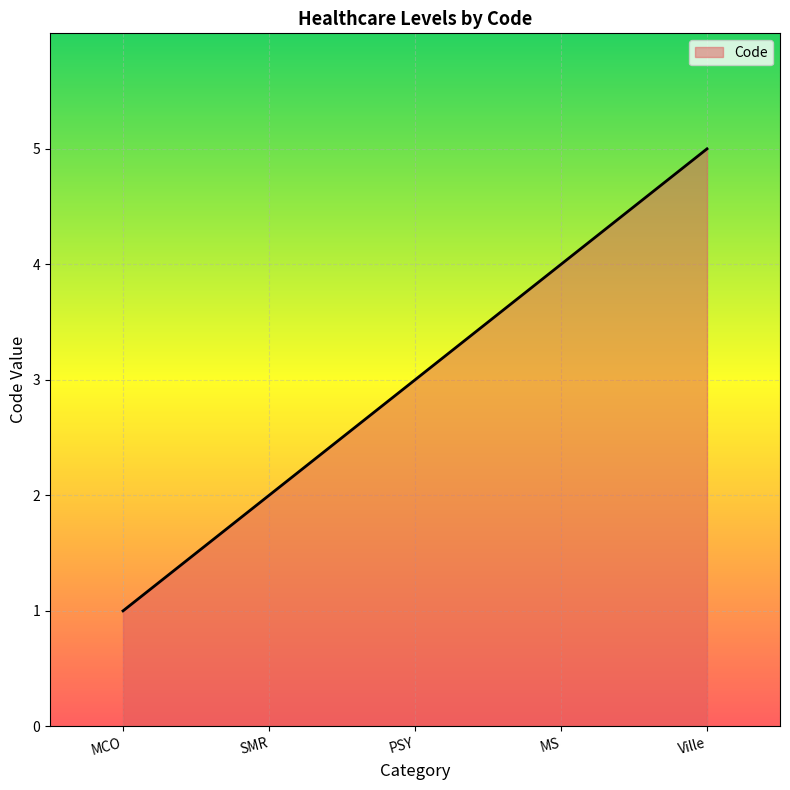

Reading right to left, transcribe all the data shown in this chart.

5	4	3	2	1